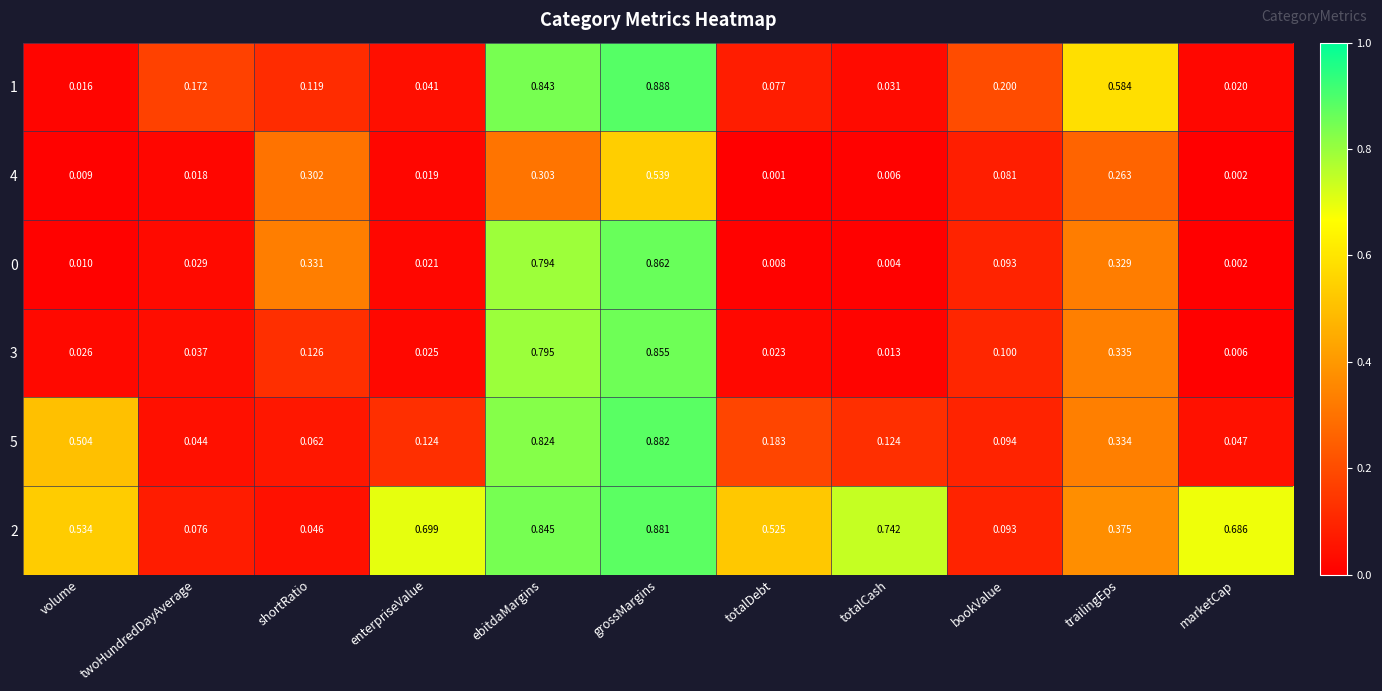

At which label is 0 closest to 0?

marketCap